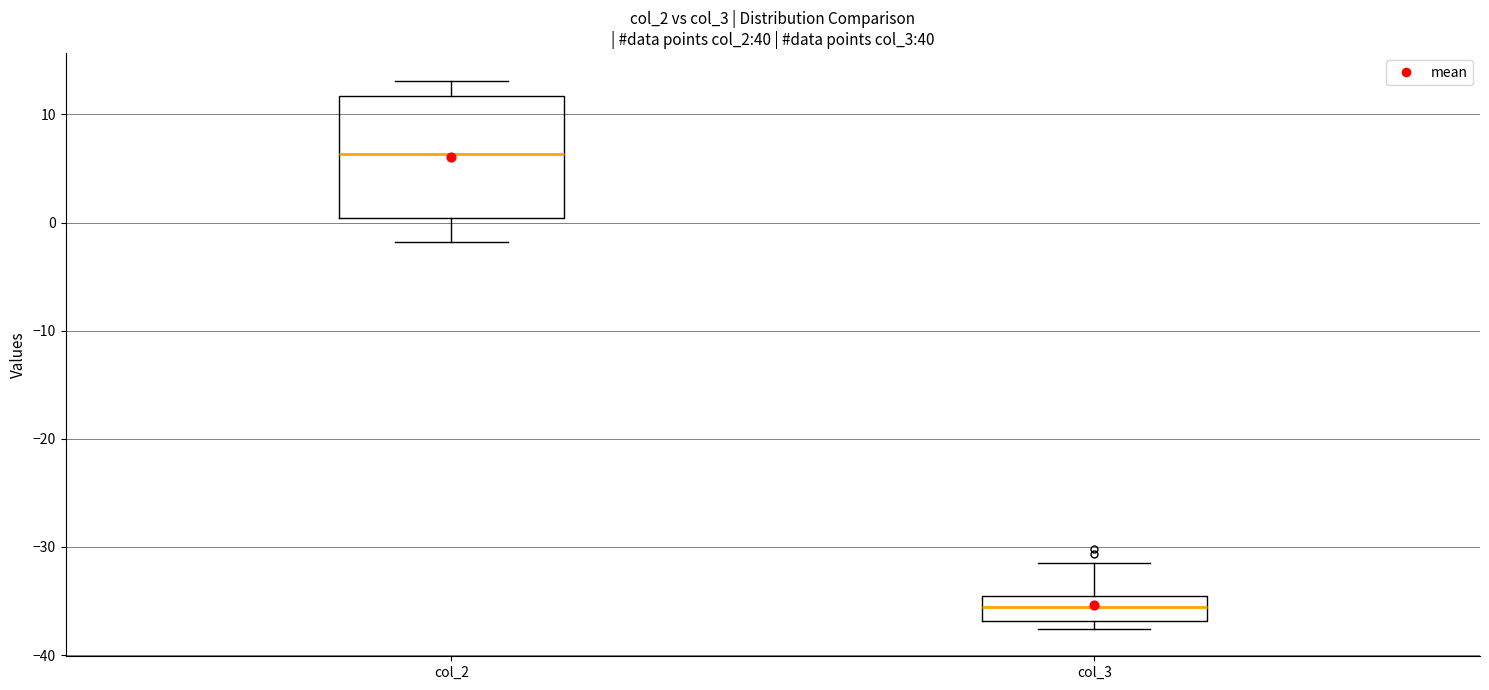

Where is the upper edge of the box for col_3 on the y-axis? The values are not printed on the chart, so give them approximately, as read against the axis.

-35